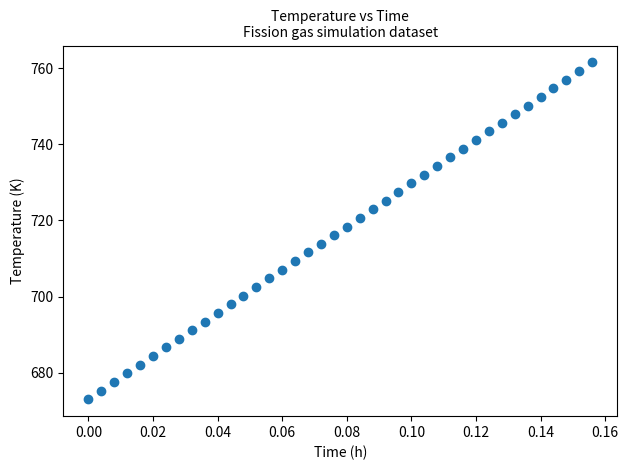

What is the range of Y values (max minus min)?

88.5